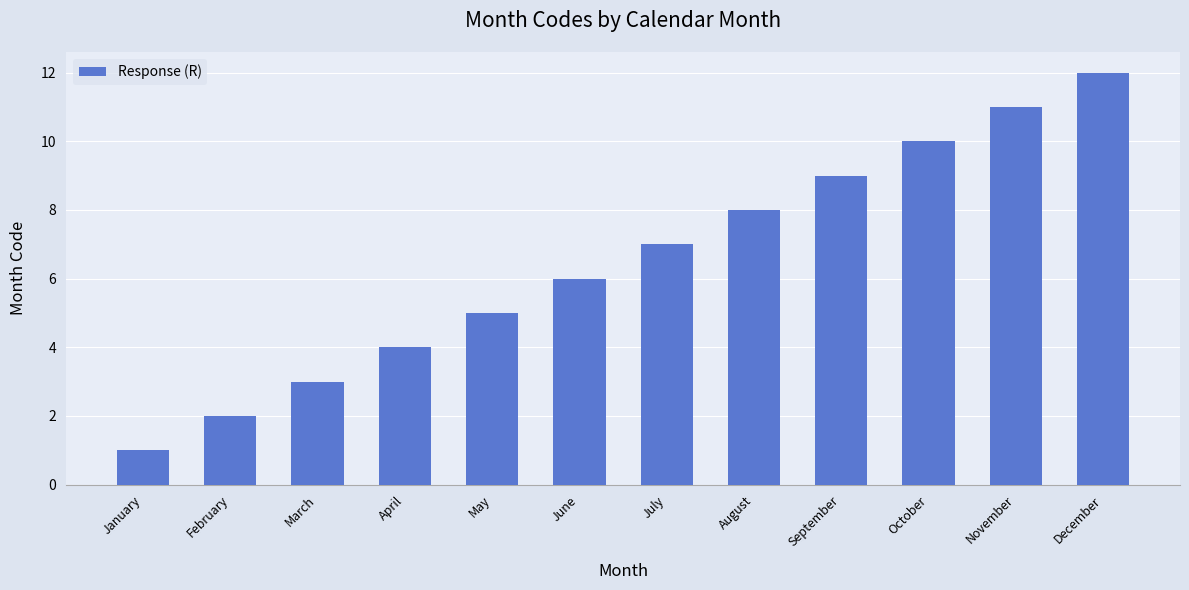

Which category has the lowest value across all series?

January